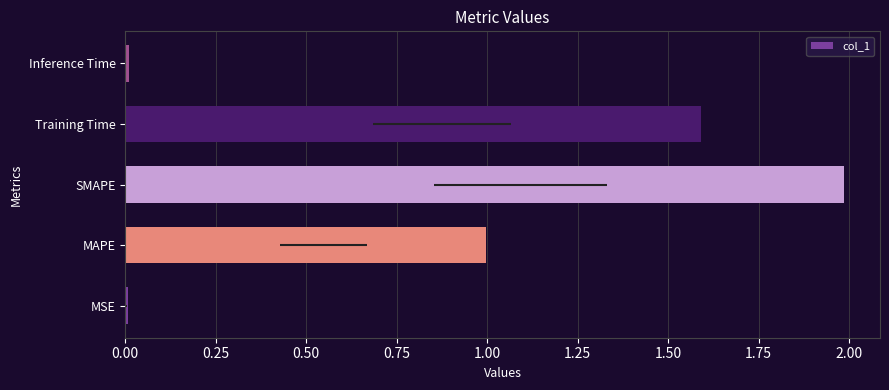

What position from the right is Inference Time?

1